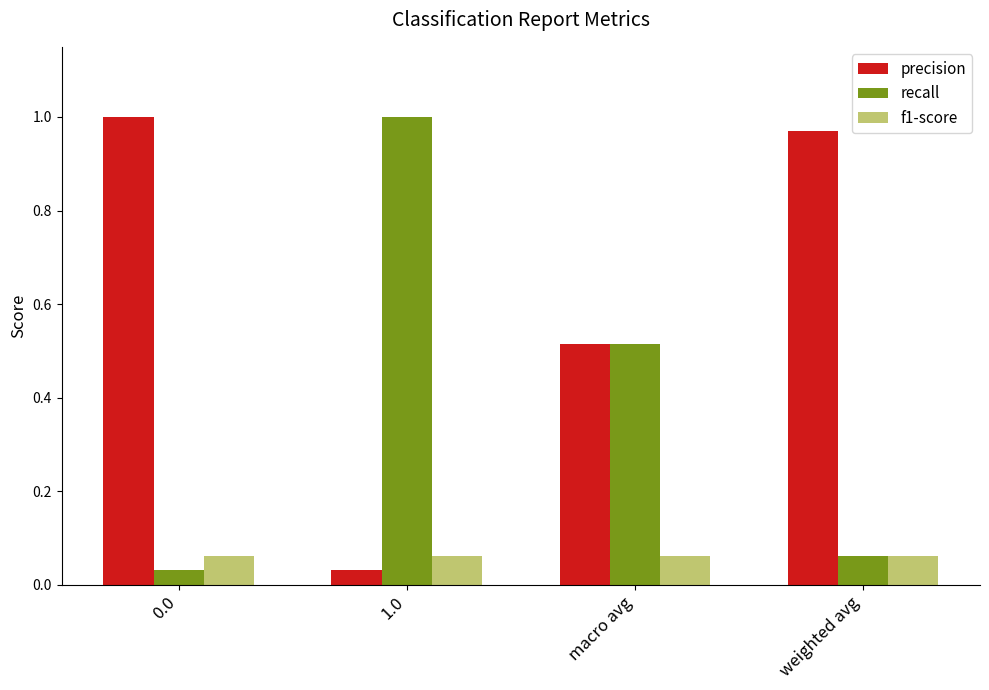

What position from the left is 1.0?

2